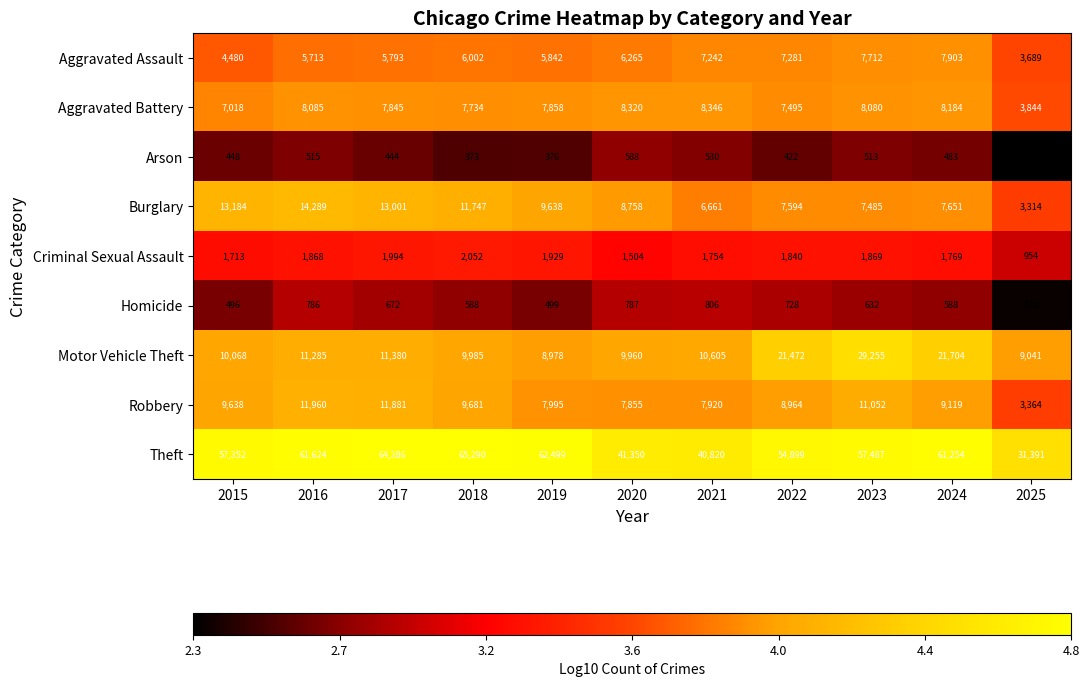

What is the greatest value displayed?

65290